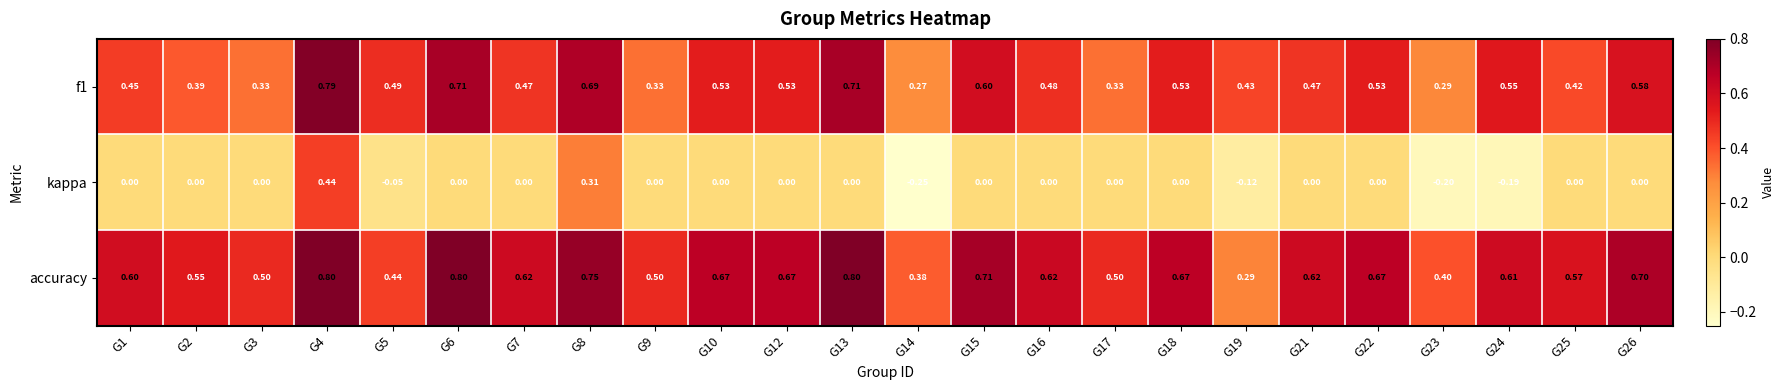

Between G23 and G25, which series saw the biggest shift?

kappa